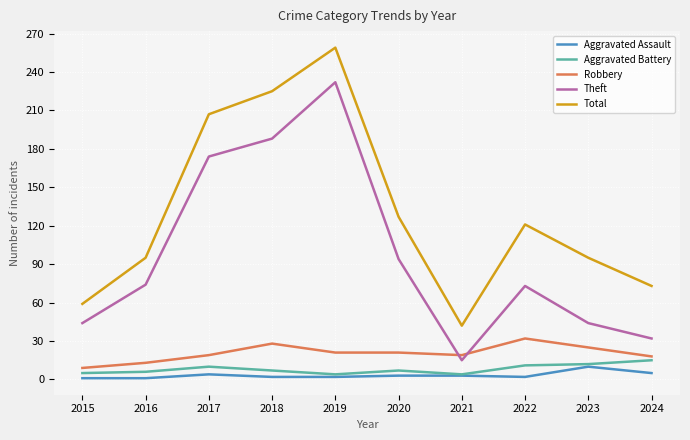

What is the sum of all Aggravated Battery values?

81